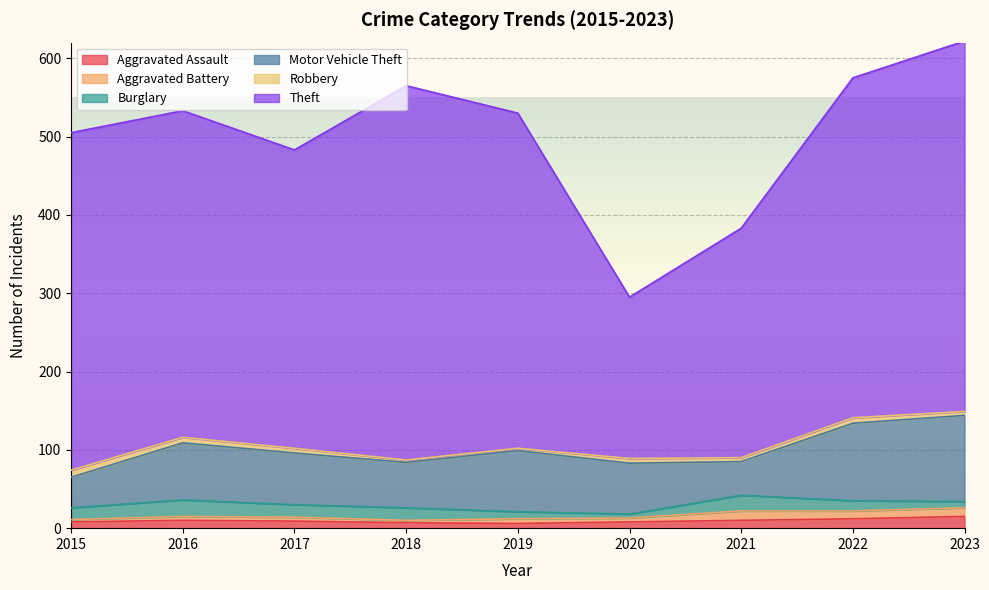

What value does the Burglary series have at 2015, to the nearest 5?

15